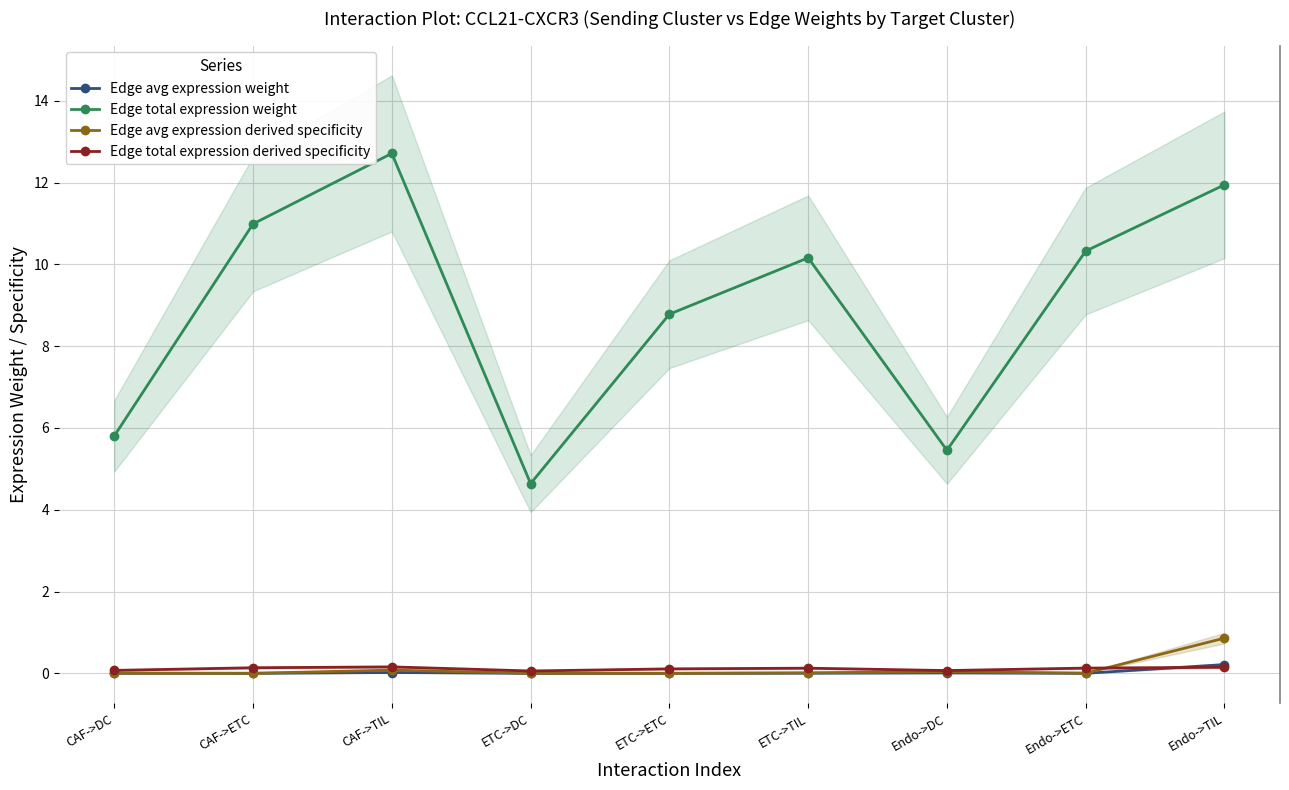

True or false: Edge avg expression weight has more than 2 points higher than both neighbors.

False